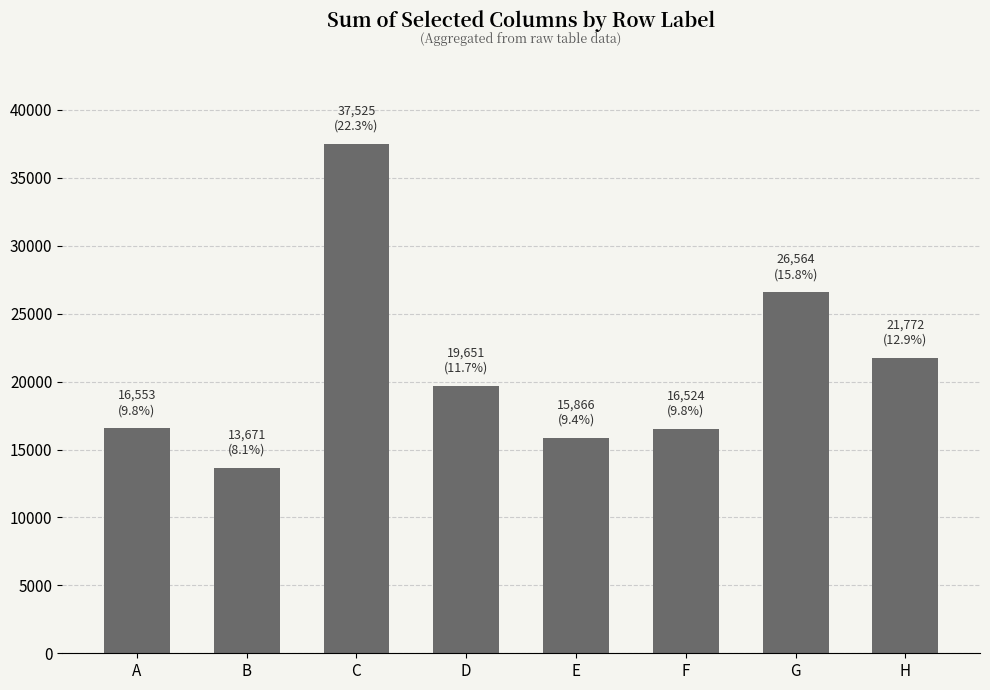

How many categories are shown in the chart?

8